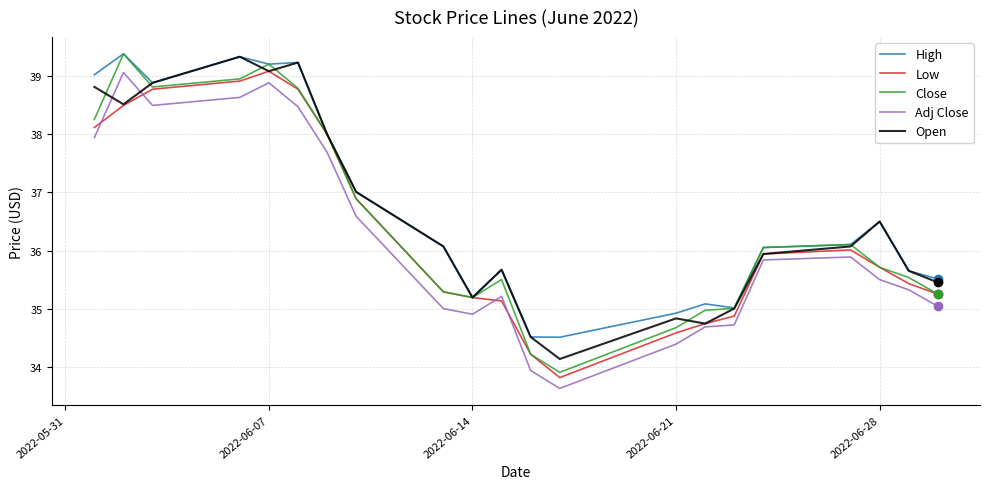

Which series has the widest spread of values?

Close